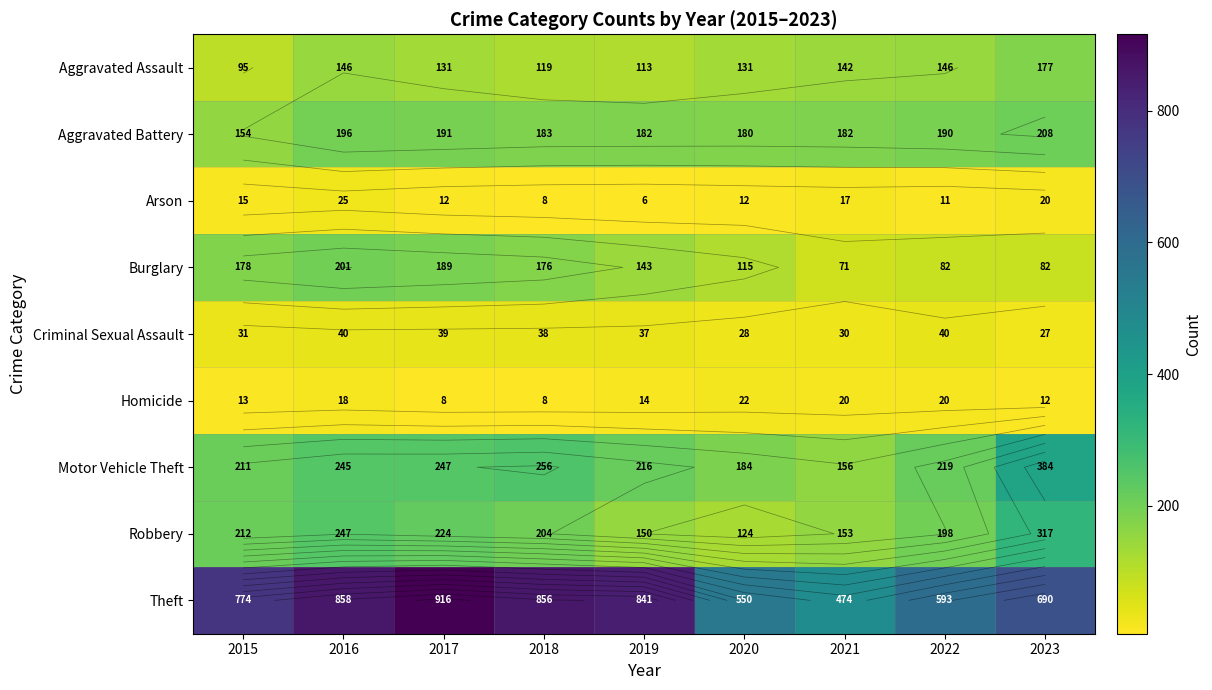

At which label does Aggravated Battery reach its minimum?

2015